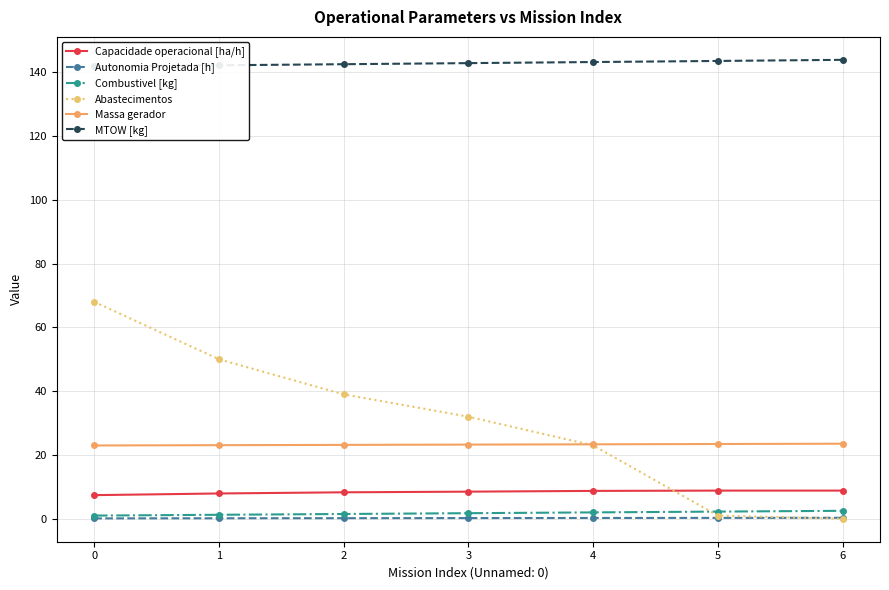

True or false: Capacidade operacional [ha/h] and MTOW [kg] cross at least once.

False